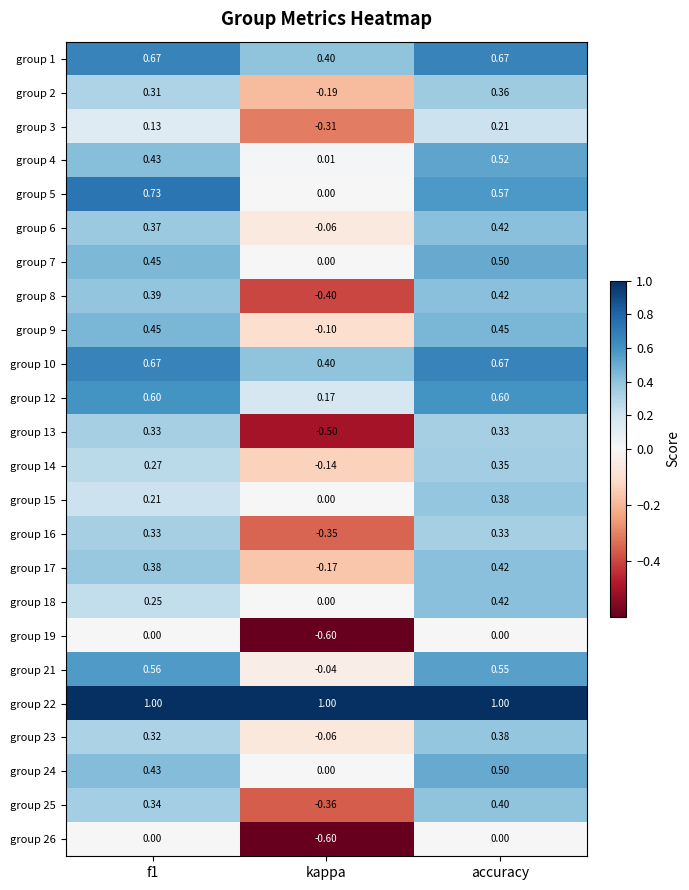

At which category is the sum across all series the highest?

accuracy